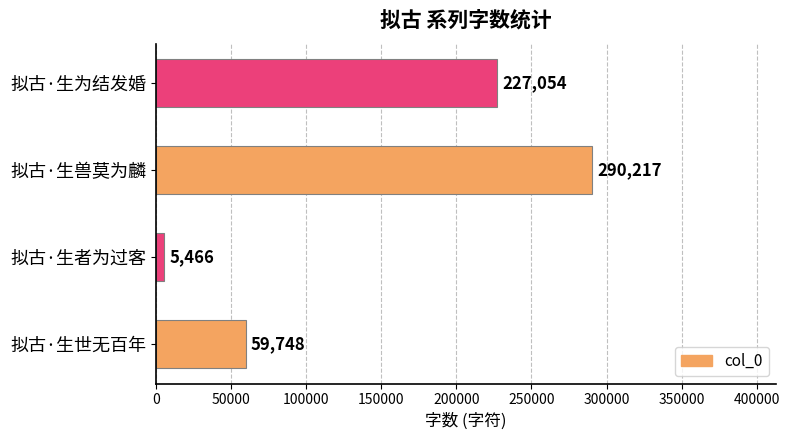

Reading top to bottom, transcribe all the data shown in this chart.

227054	290217	5466	59748